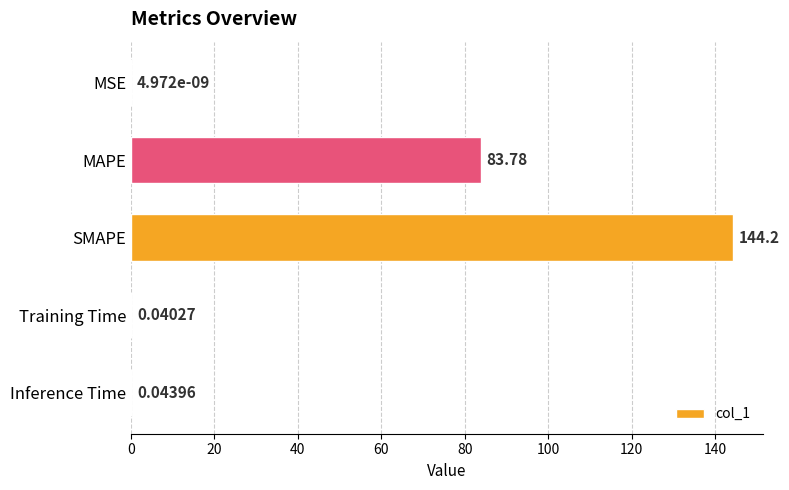

Are the bars horizontal?

Yes